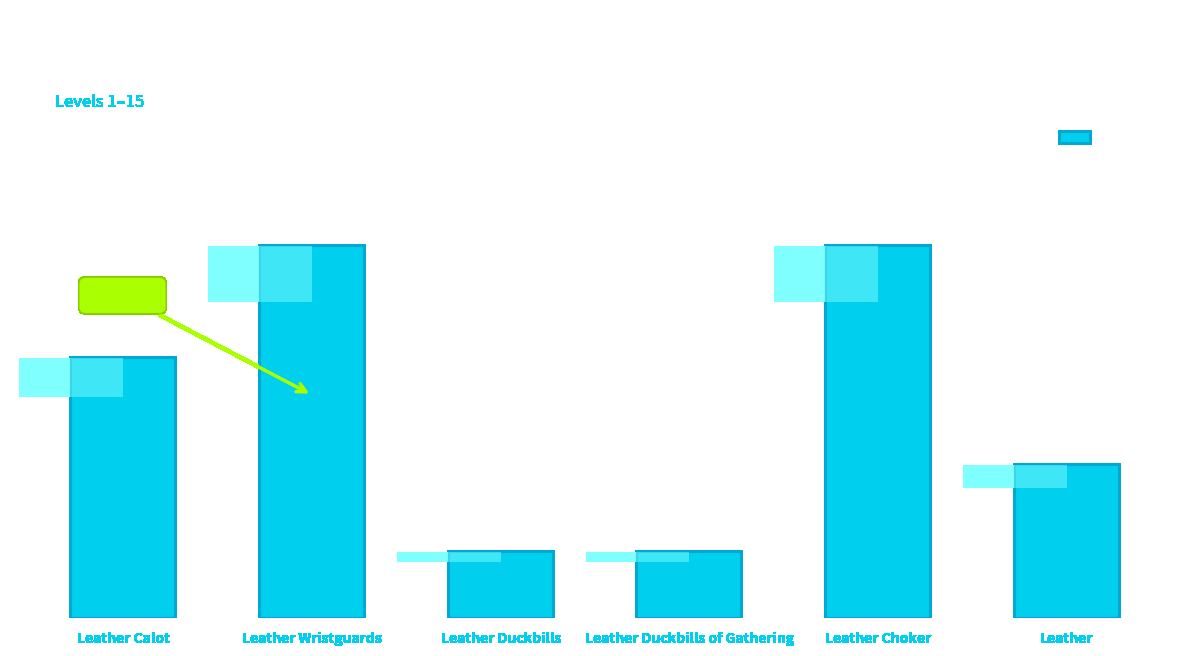

List the labels in order of value, largest first.

Leather Wristguards, Leather Choker, Leather Calot, Leather, Leather Duckbills, Leather Duckbills of Gathering